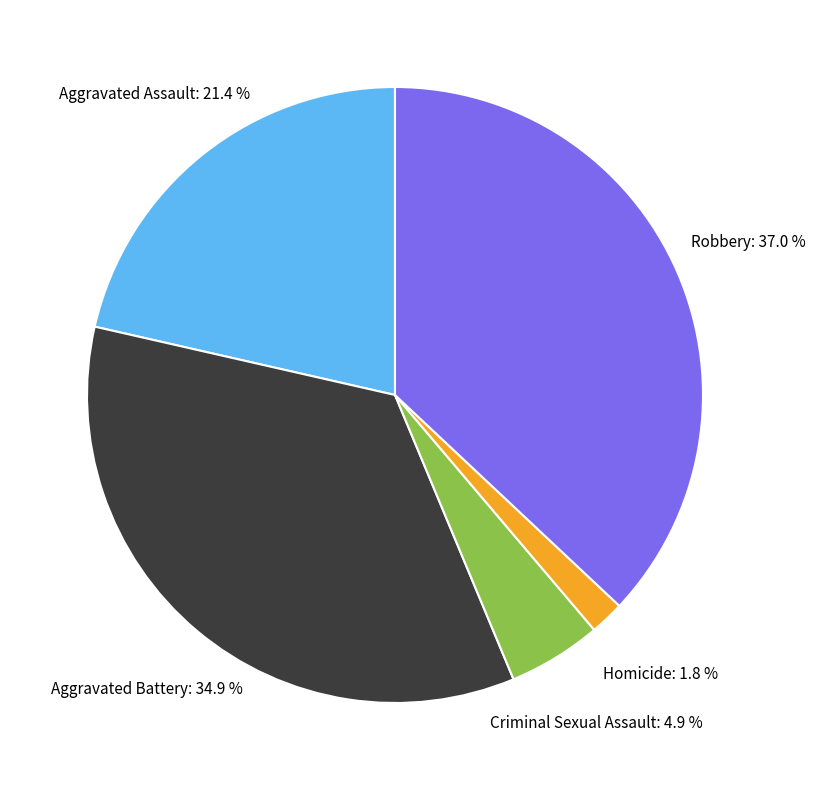

Does any single category account for the majority?

No